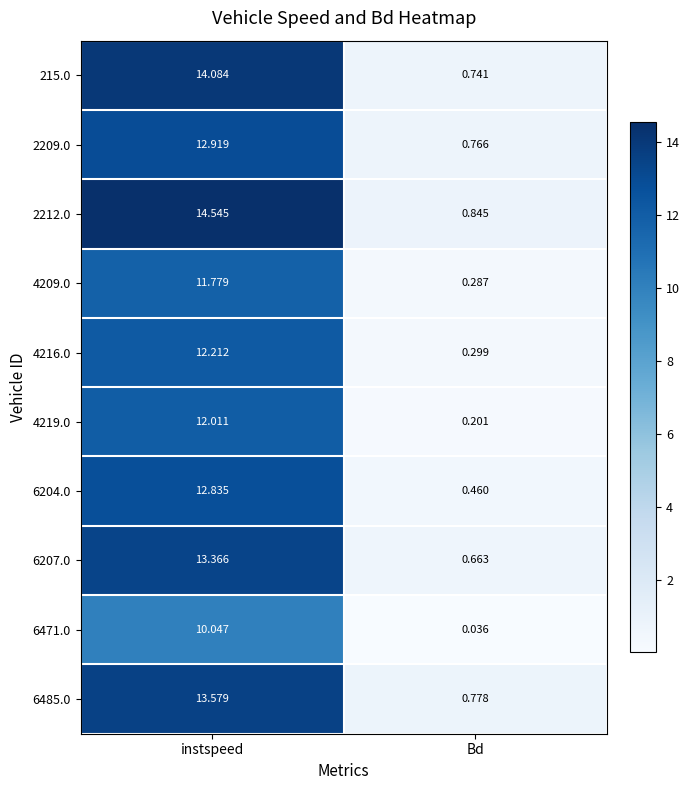

At which label does 4219.0 first exceed 12?

instspeed